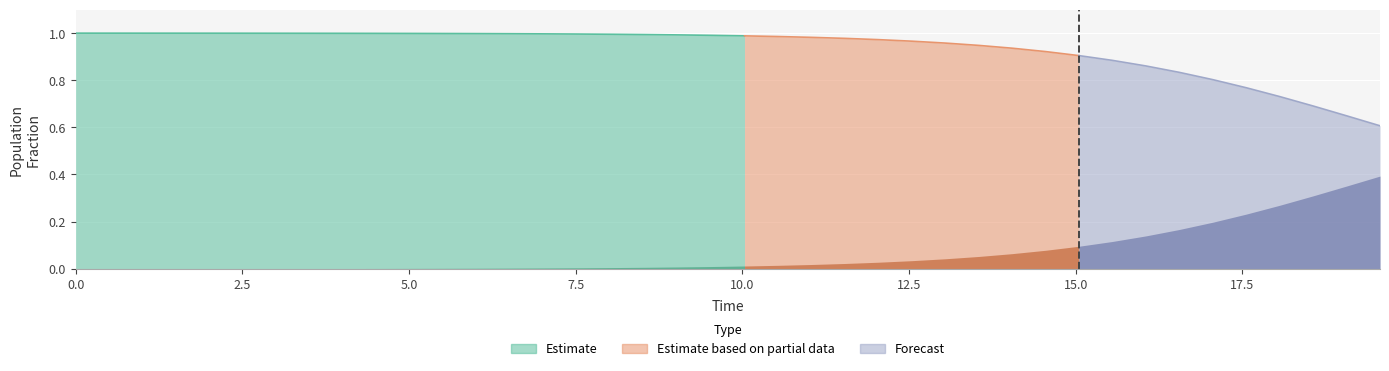

The value of S at 31 is 0.4. True or false?

False